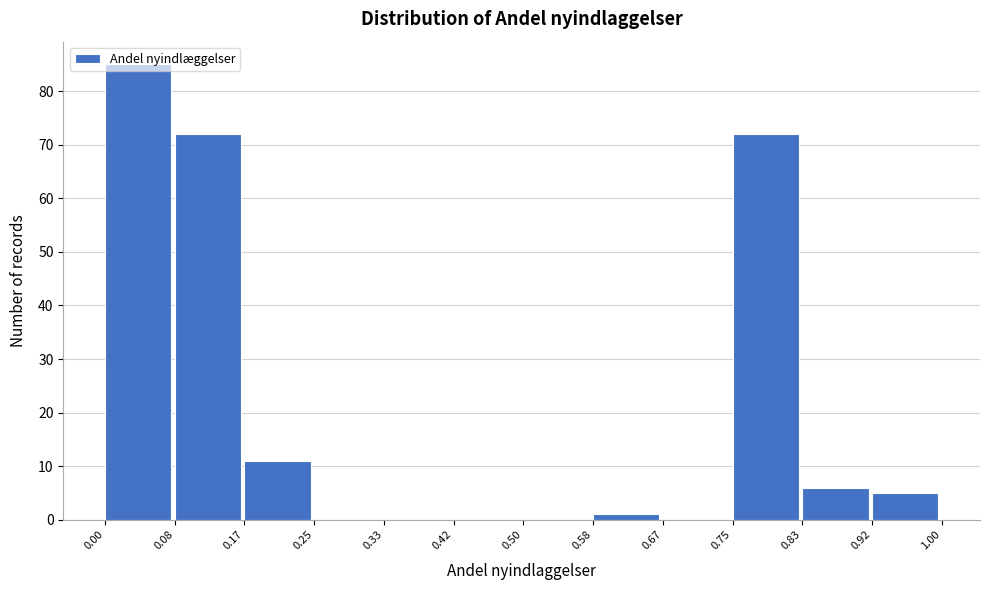

Reading left to right, transcribe this chart: for each bar, give the range it covers on the x-axis and its height. The values are not printed on the chart, so give them approximately, as read against the axis.

0.00 to 0.08: 85
0.08 to 0.17: 72
0.17 to 0.25: 11
0.25 to 0.33: 0
0.33 to 0.42: 0
0.42 to 0.50: 0
0.50 to 0.58: 0
0.58 to 0.67: 1
0.67 to 0.75: 0
0.75 to 0.83: 72
0.83 to 0.92: 6
0.92 to 1.00: 5